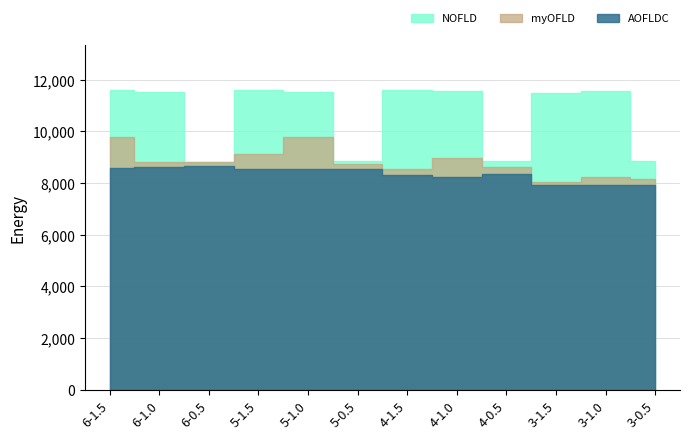

The myOFLD series shows 5401.6 at 3-1.5. True or false?

False